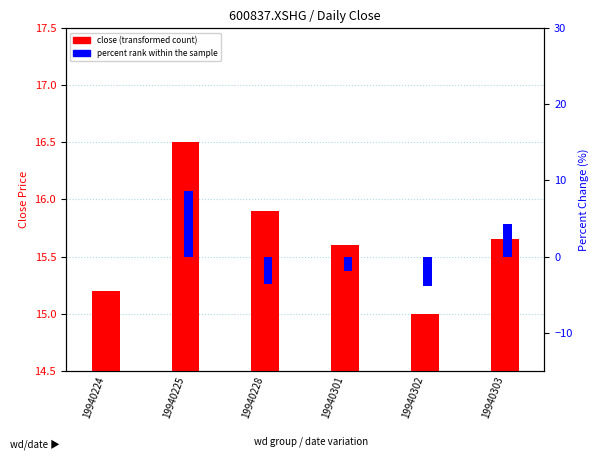

At which label does percent rank within the sample first exceed 0?

19940225